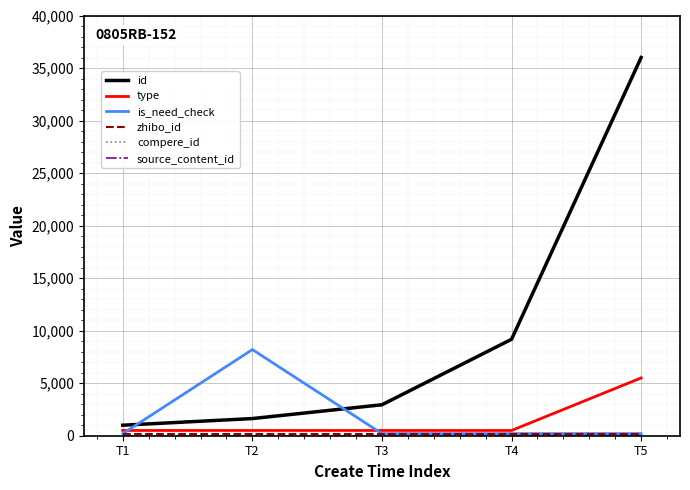

The compere_id series shows 0.2 at T5. True or false?

False